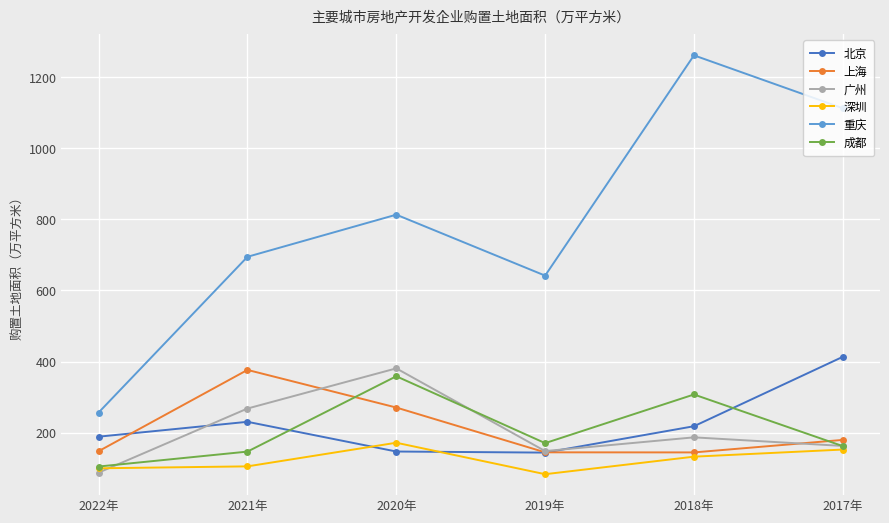

Rank the series at 2020年 from highest to lowest value.

重庆, 广州, 成都, 上海, 深圳, 北京